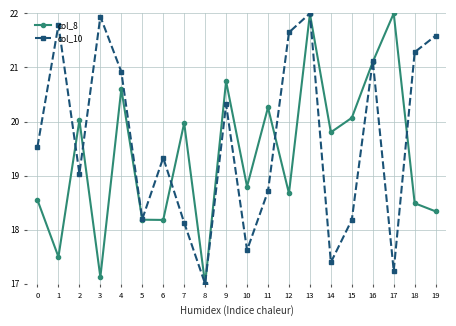

What are all the series names shown in the legend?

col_8, col_10